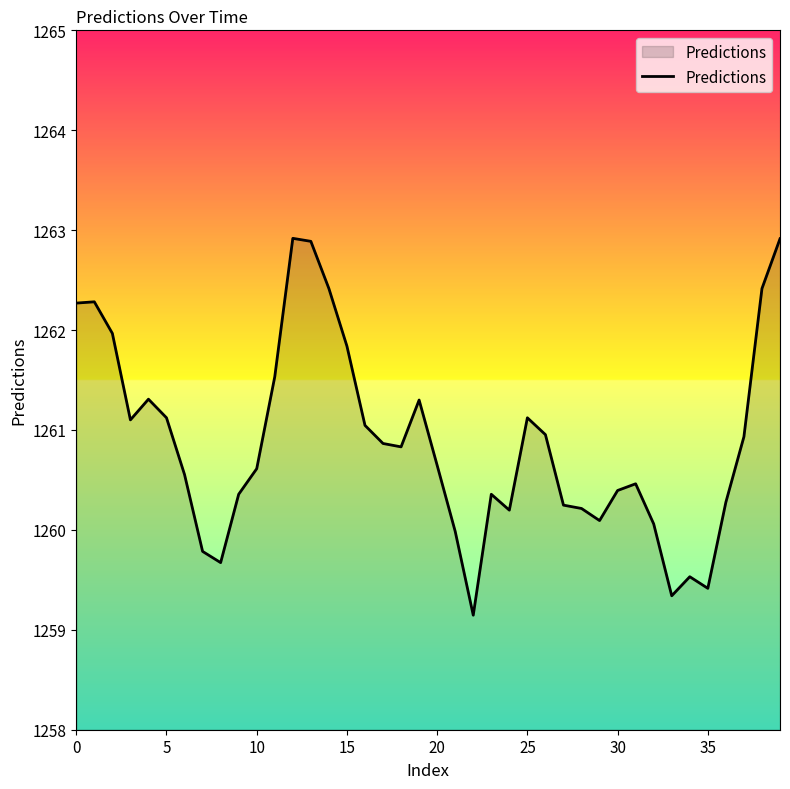

What is the greatest value displayed?

1262.9